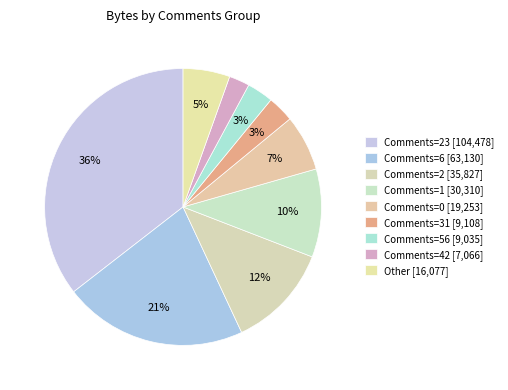

Count the number of slices in the pie.

9